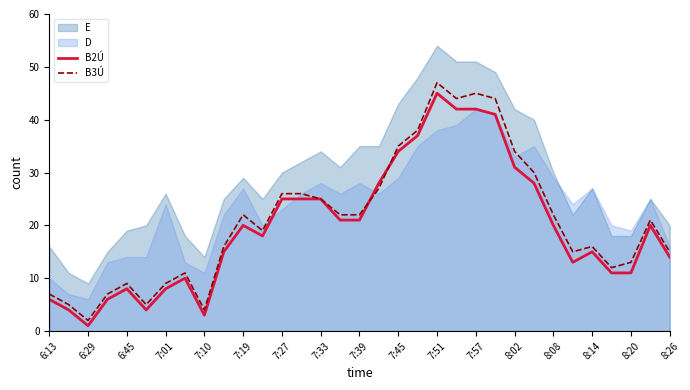

Is it true that B3Ú equals 22 at 8:08?

True